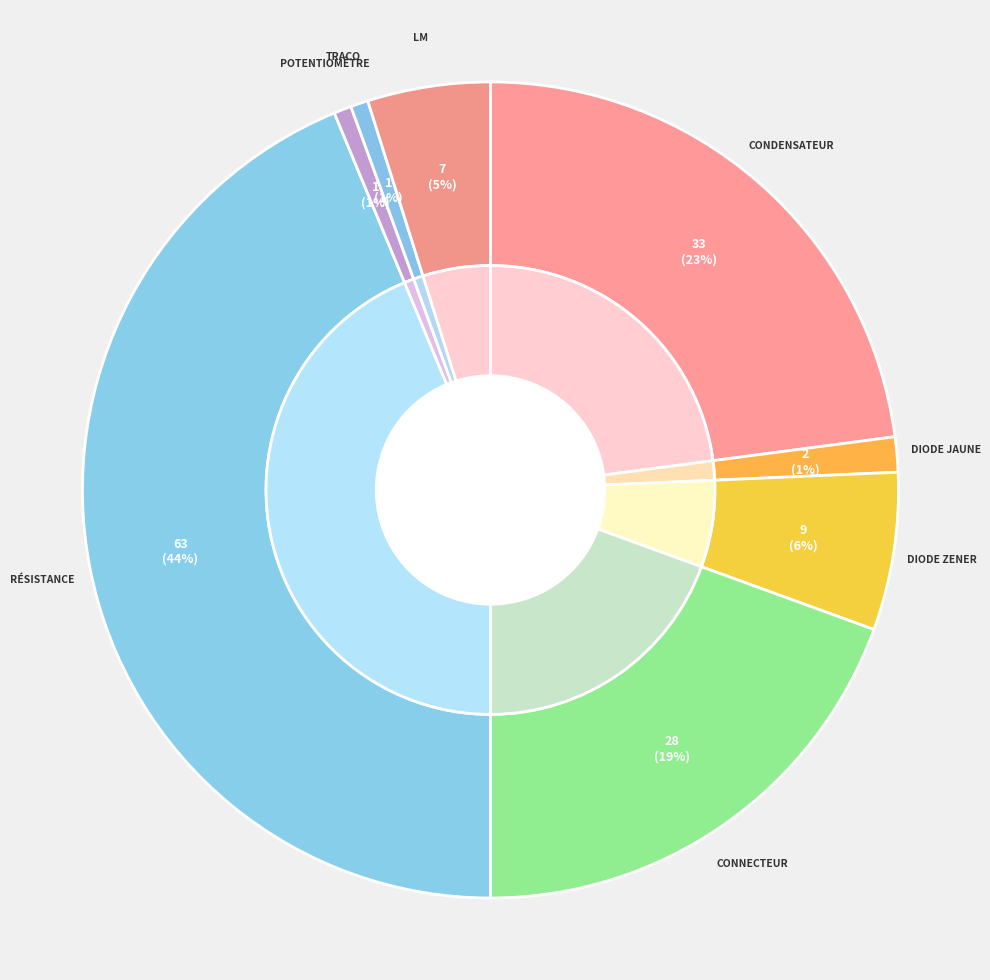

Is there any slice that represents more than half of the pie?

No